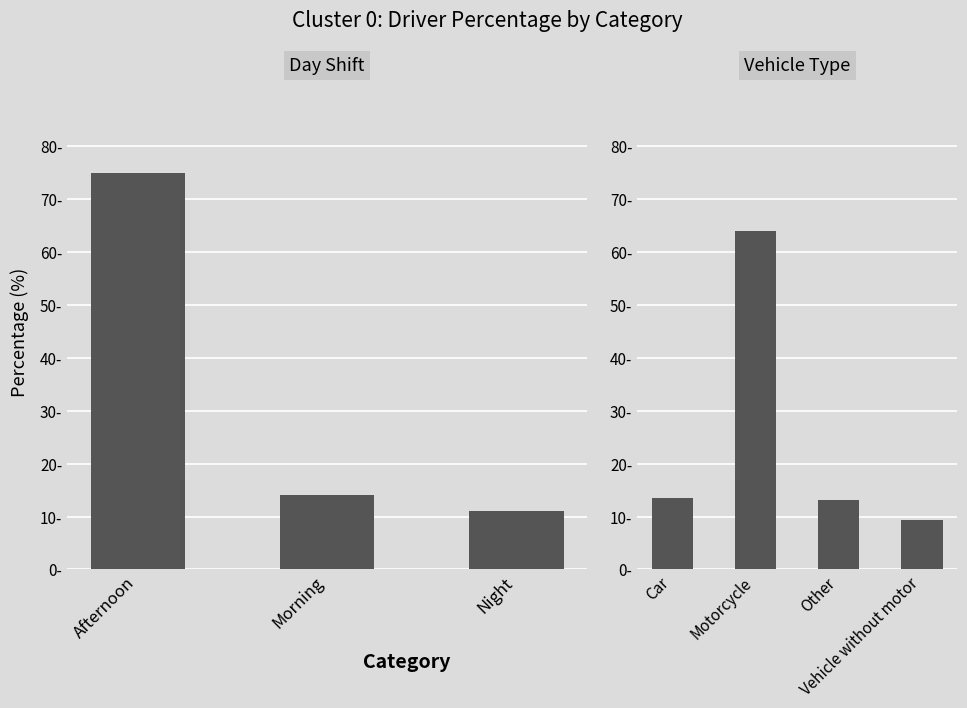

What is the difference between the maximum and minimum values?

54.6